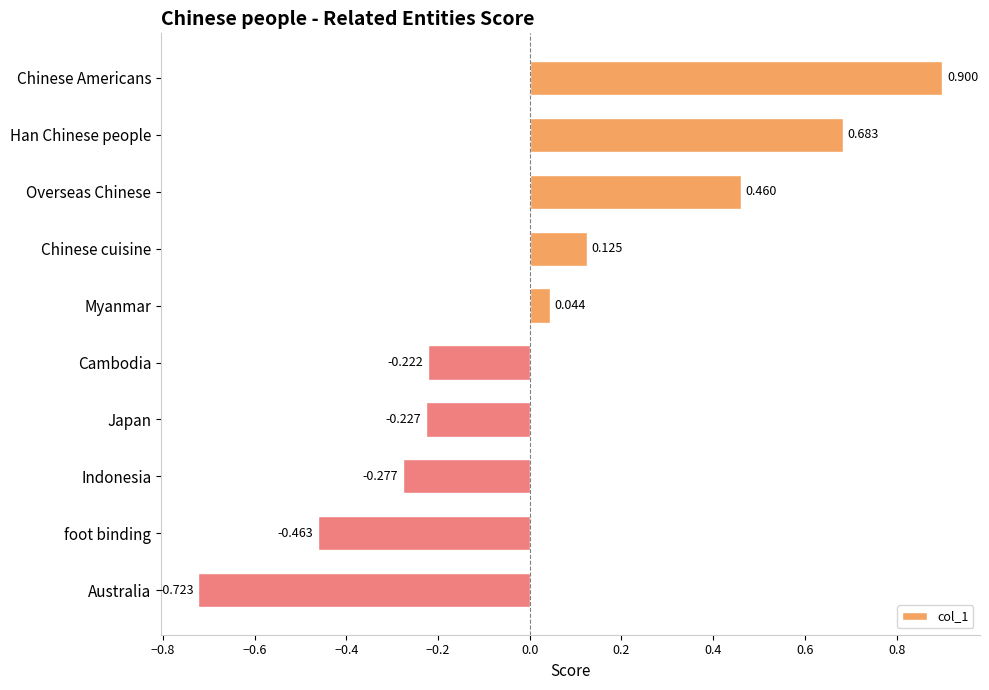

List the labels in order of value, smallest first.

Australia, foot binding, Indonesia, Japan, Cambodia, Myanmar, Chinese cuisine, Overseas Chinese, Han Chinese people, Chinese Americans